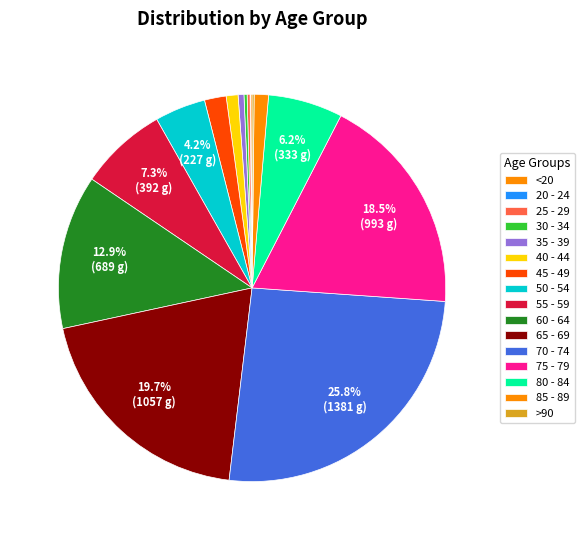

Which slice is the largest?

70 - 74